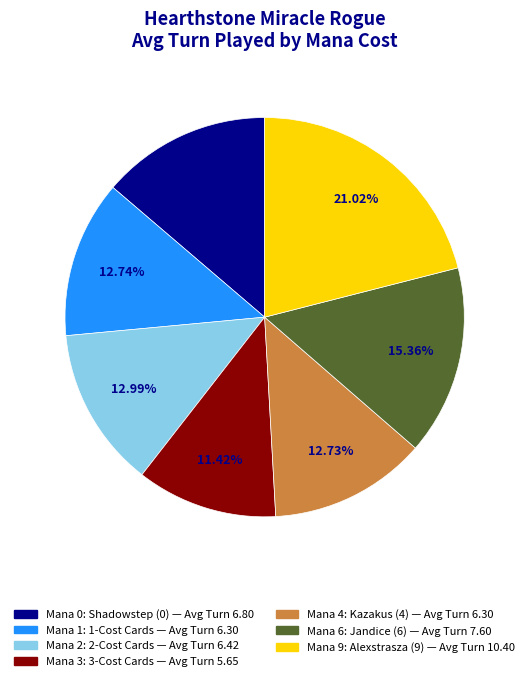

How many segments does this pie chart have?

7